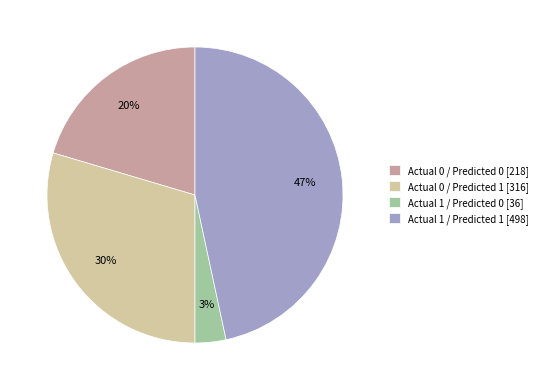

Is it true that Actual 0 / Predicted 1 is 15% of the pie?

False